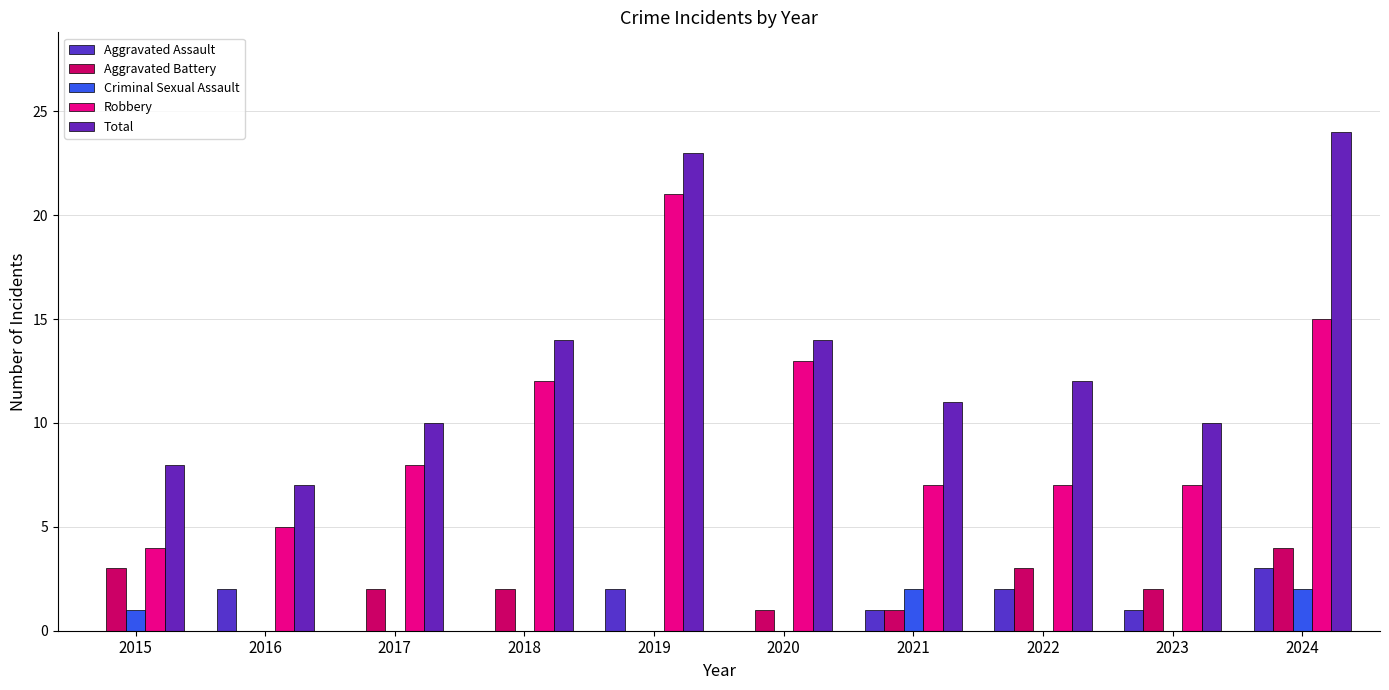

At which category is the sum across all series the highest?

2024